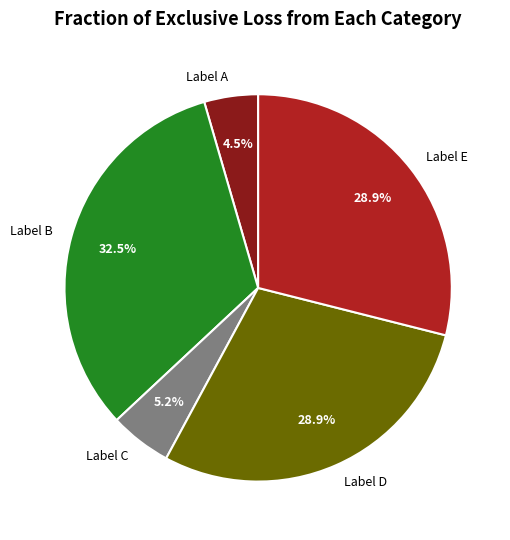

How much of the chart is everything except Label D?

71.1%